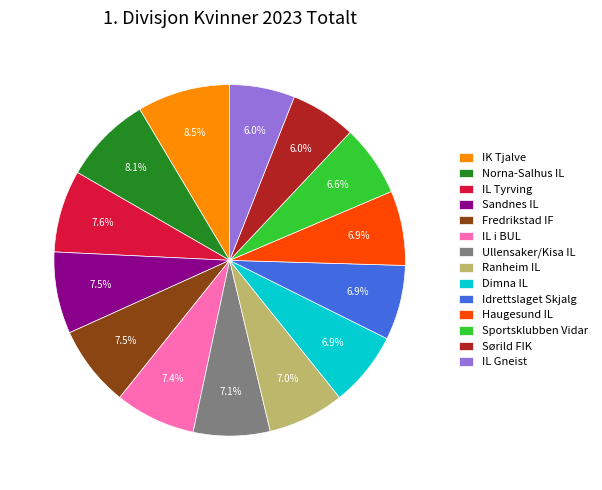

Does Sandnes IL account for over 50% of the chart?

No